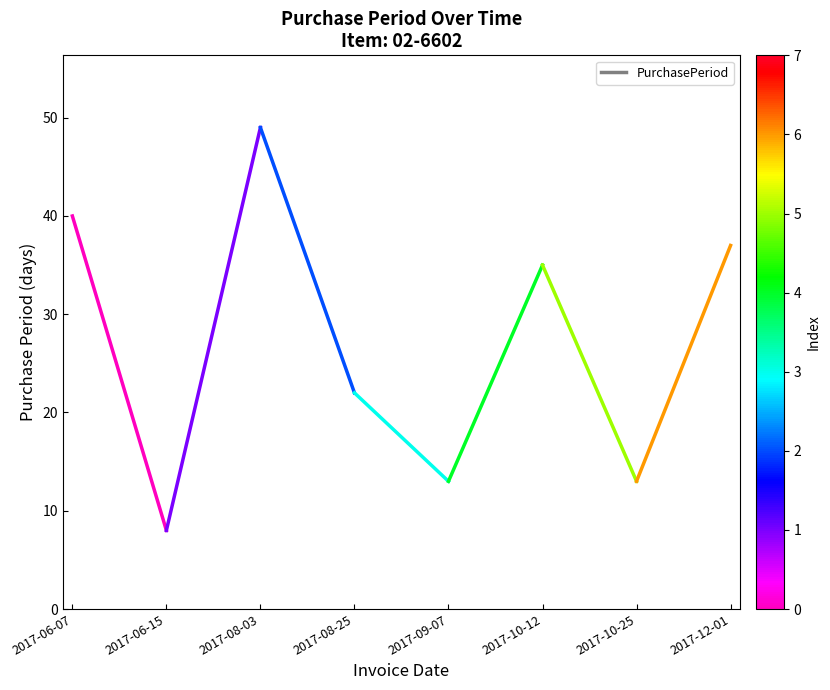

Rank the categories by value from highest to lowest.

2017-06-07, 2017-06-15